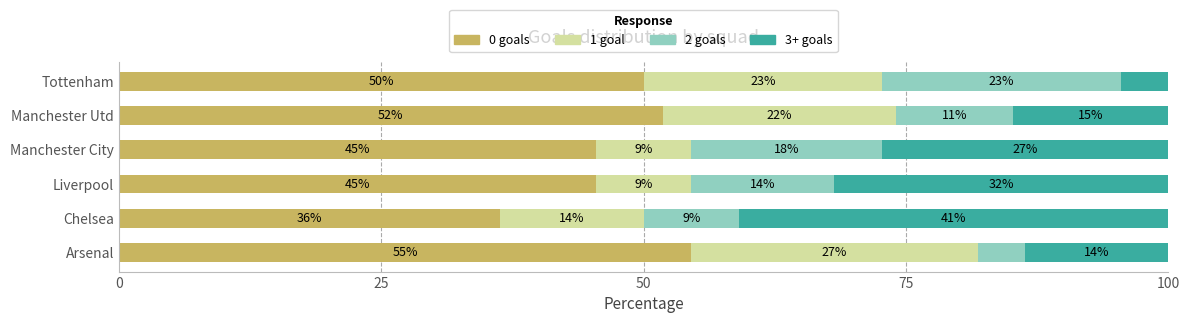

At how many categories does at least one series exceed 23?

6